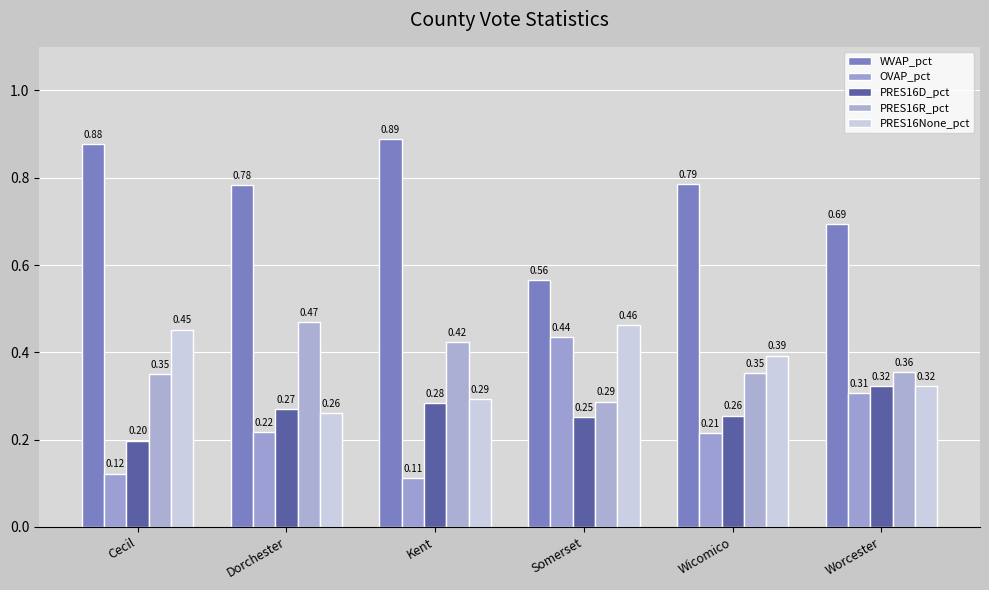

What is the label of the 6th bar from the right?

Cecil